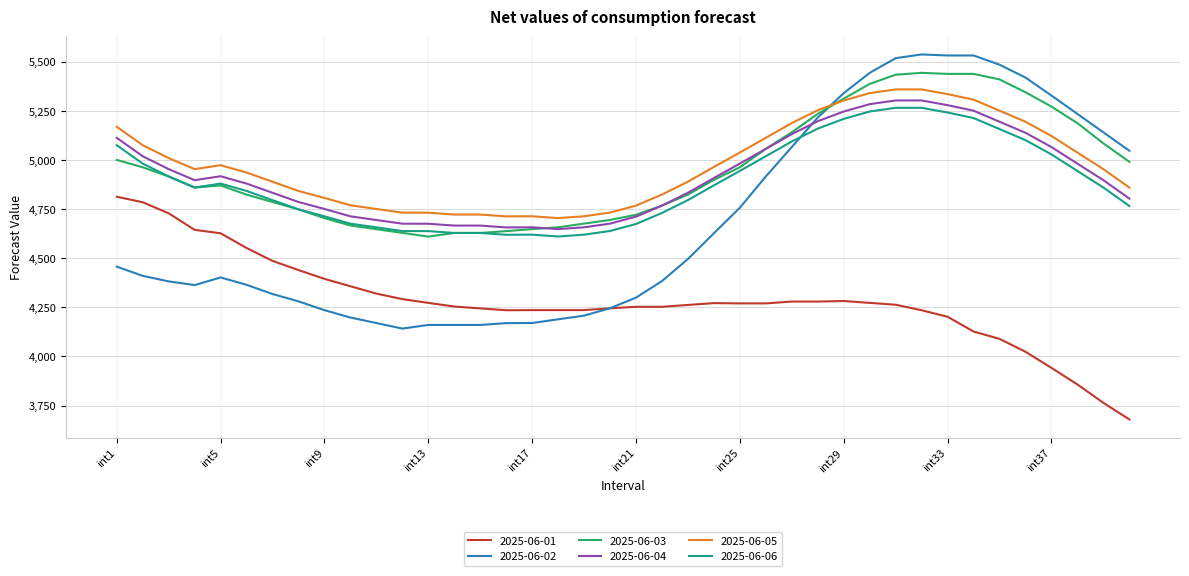

What is the smallest value displayed?

3679.7